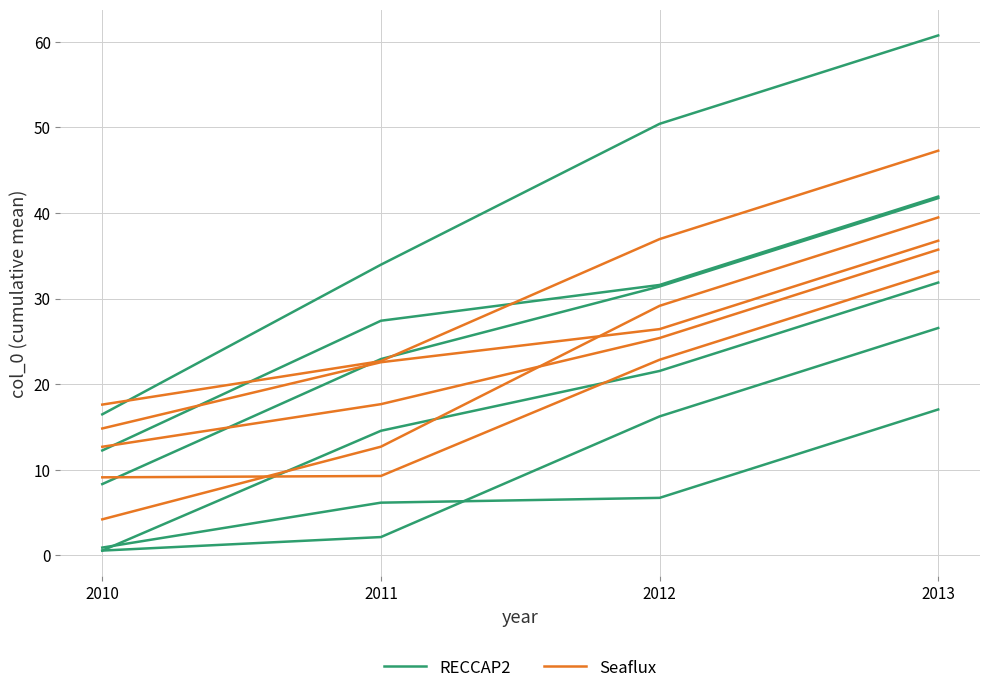

True or false: RECCAP2 has more than 1 points higher than both neighbors.

False